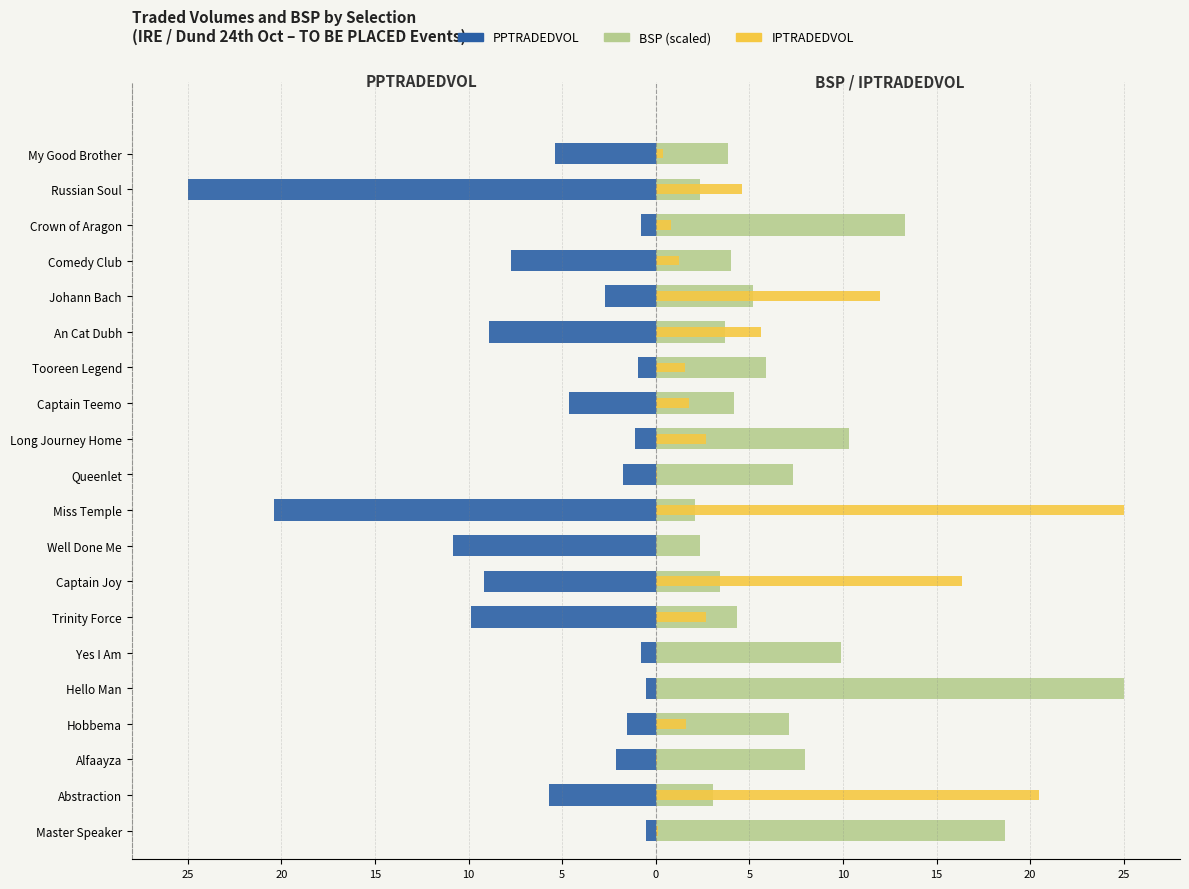

Is the value of IPTRADEDVOL at Captain Teemo greater than the value of BSP (scaled) at Tooreen Legend?

No